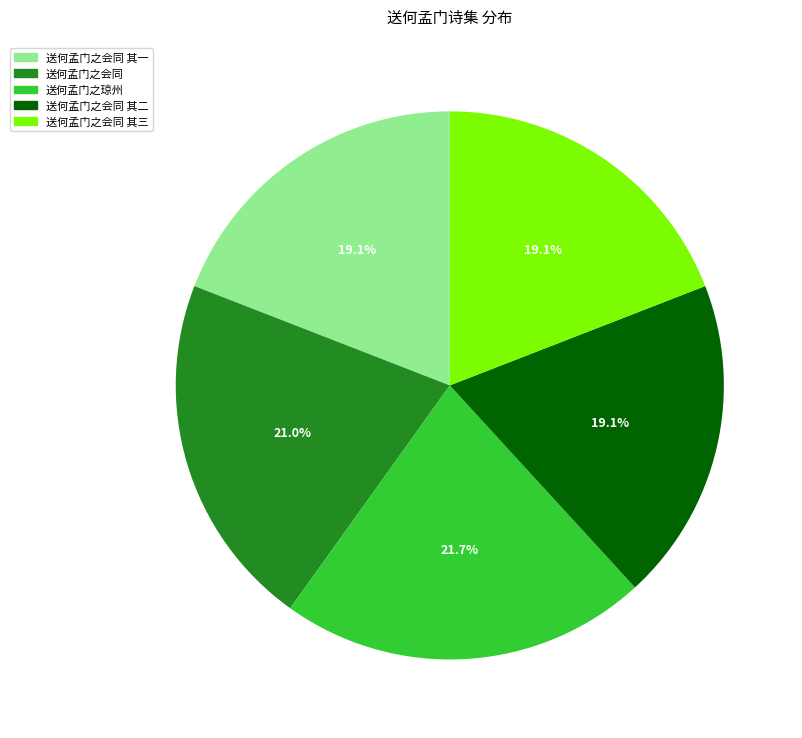

Count the number of slices in the pie.

5